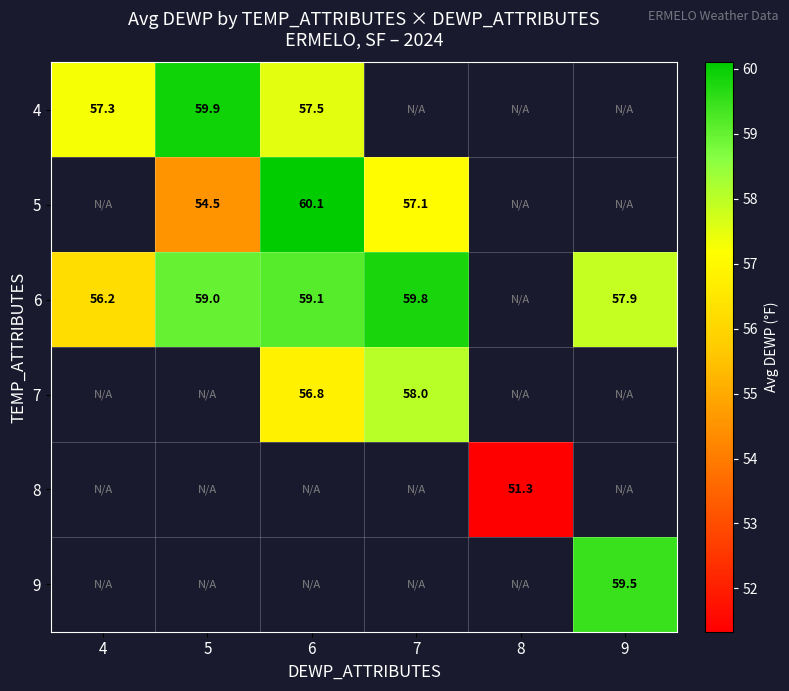

Is the value of 4 at 4 greater than the value of 7 at 7?

No